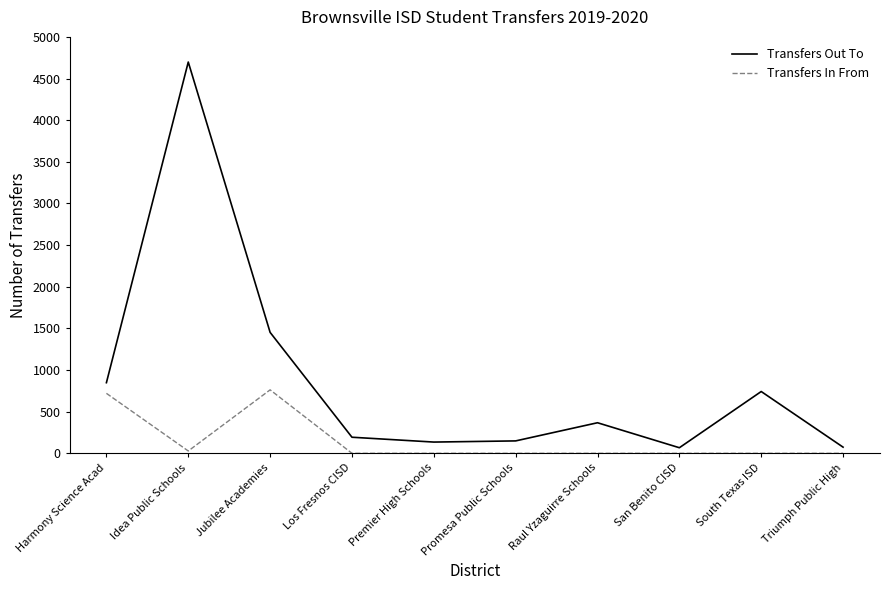

True or false: Transfers Out To and Transfers In From cross at least once.

False